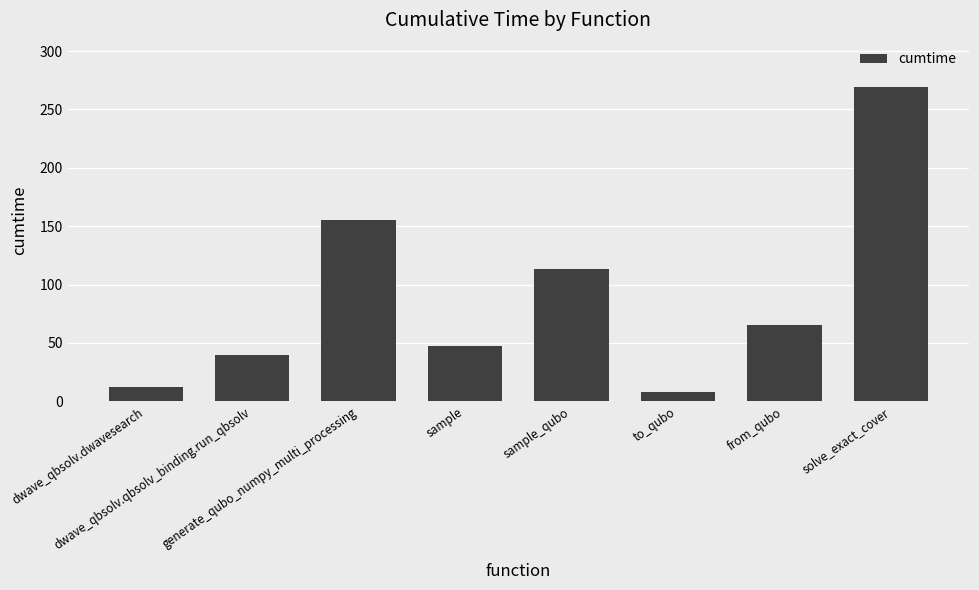

What is the minimum value shown in the chart?

7.8